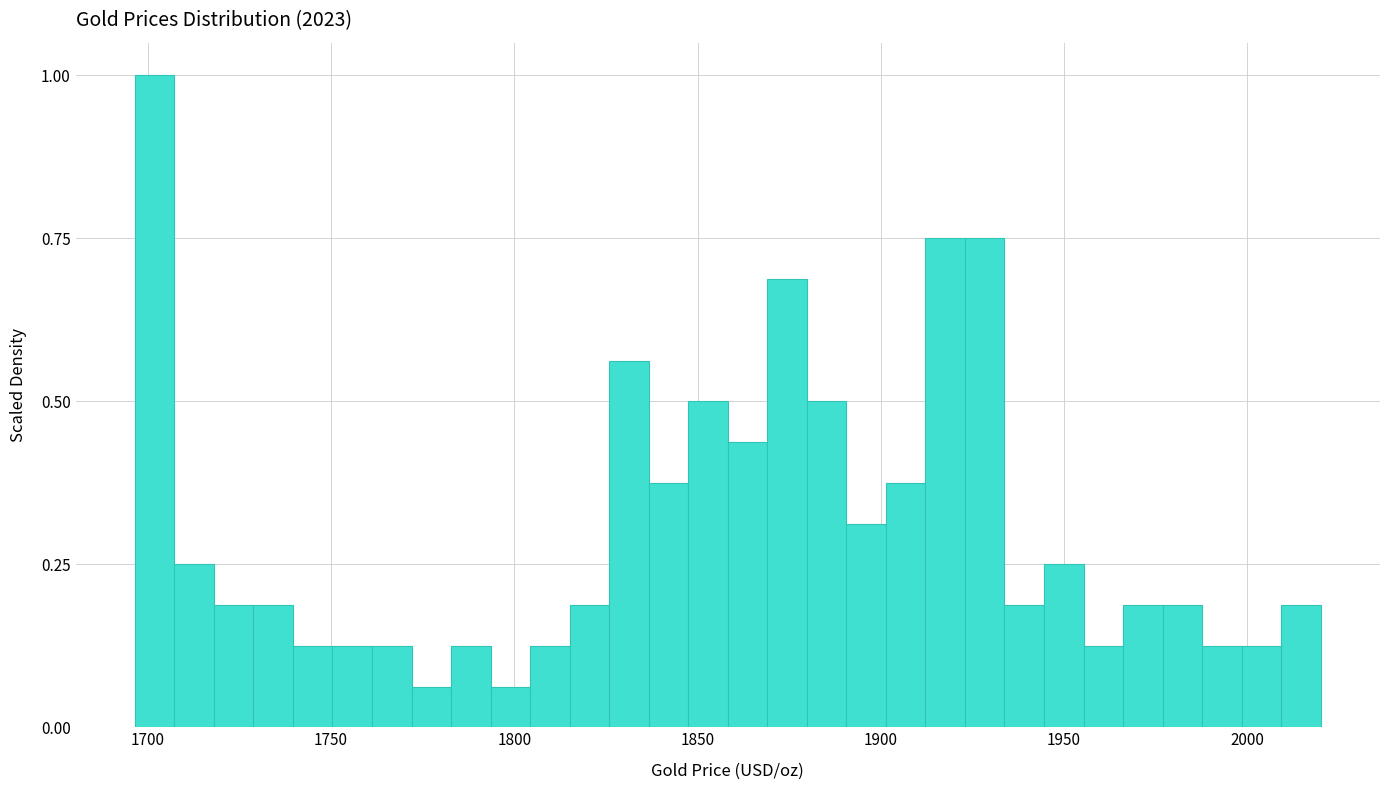

Around what value on the x-axis is the tallest bar? Give the approximate position of its centre, as read against the axis.

1700